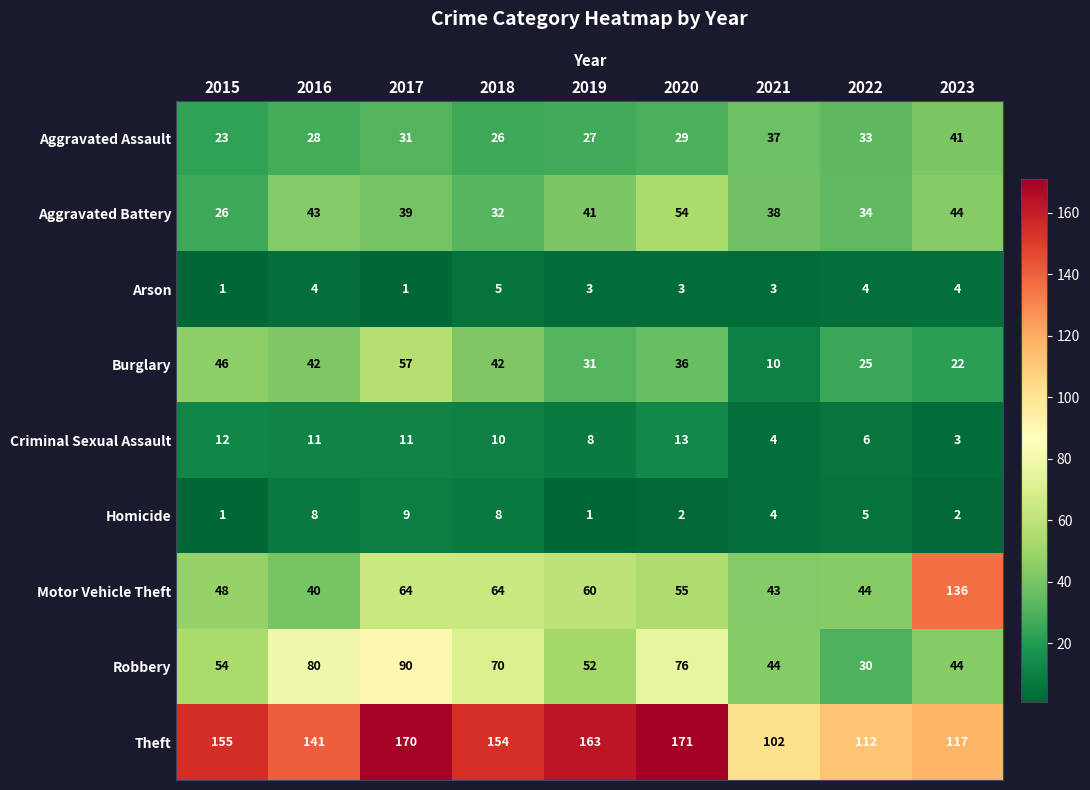

True or false: Aggravated Battery has a value of 24 at 2023.

False